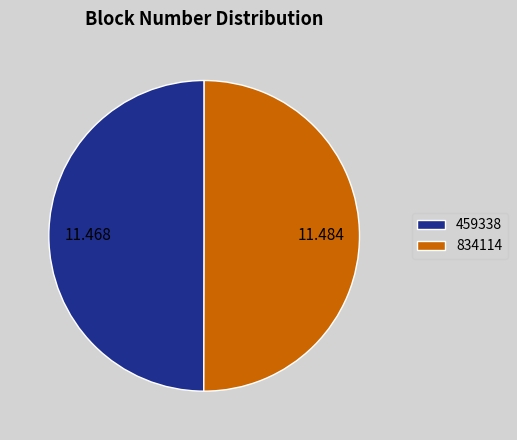

Do 834114 and 459338 together represent more than half of the pie?

Yes